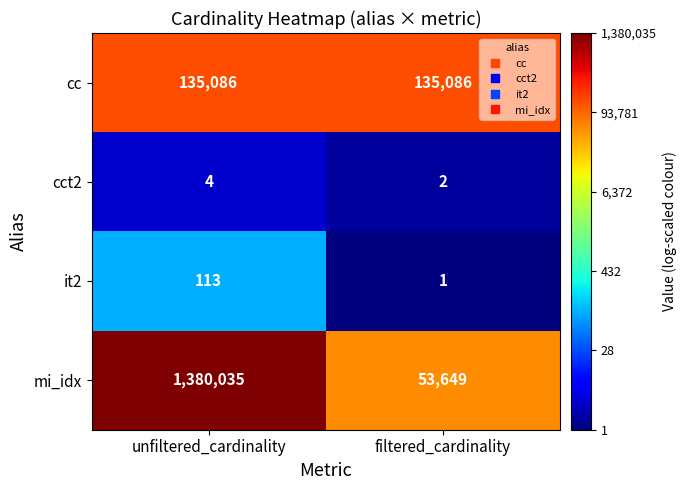

Between unfiltered_cardinality and filtered_cardinality, which series saw the biggest shift?

mi_idx